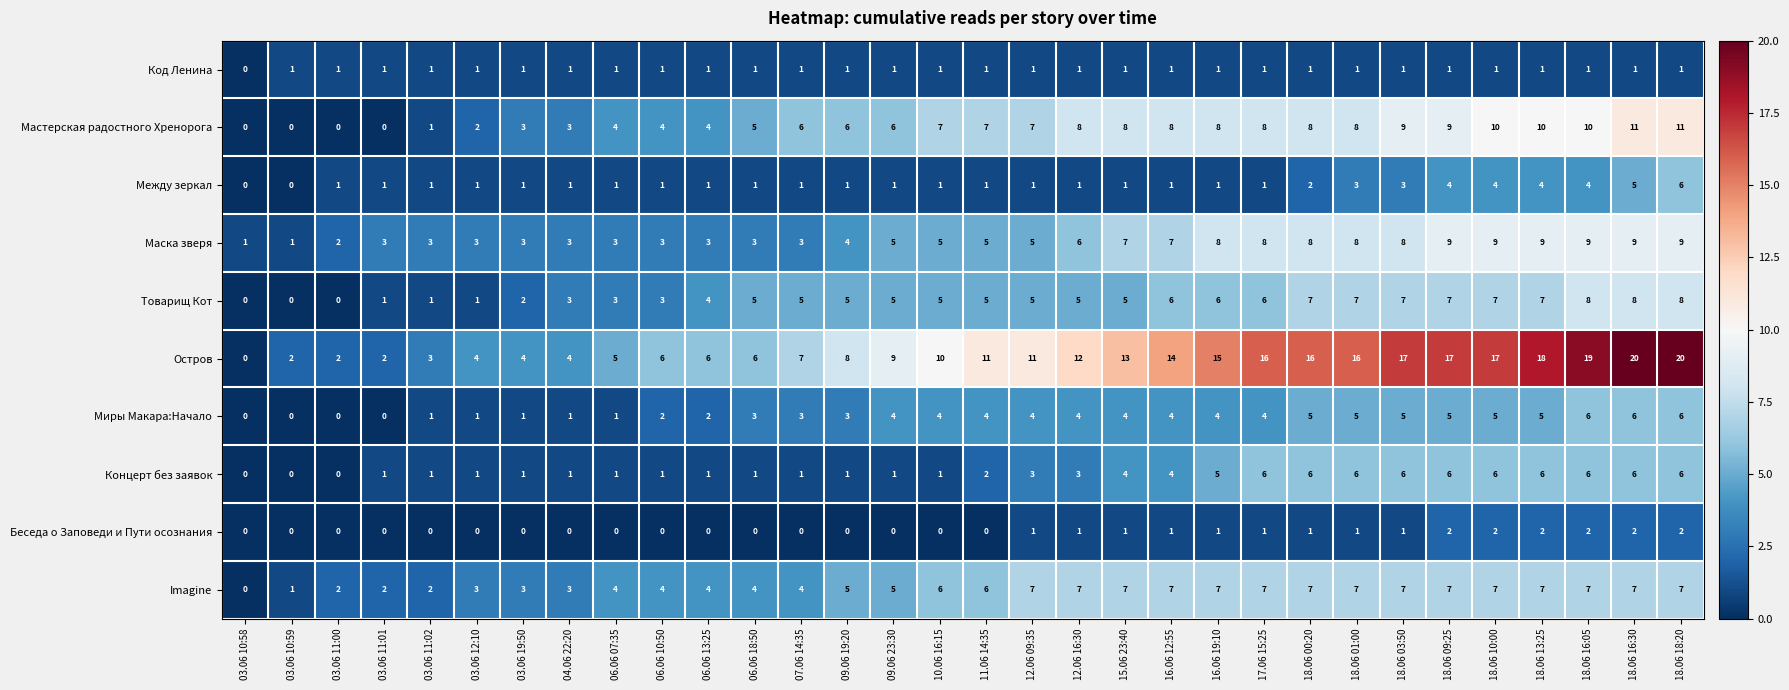

At which label is Мастерская радостного Хренорога closest to 5?

06.06 18:50